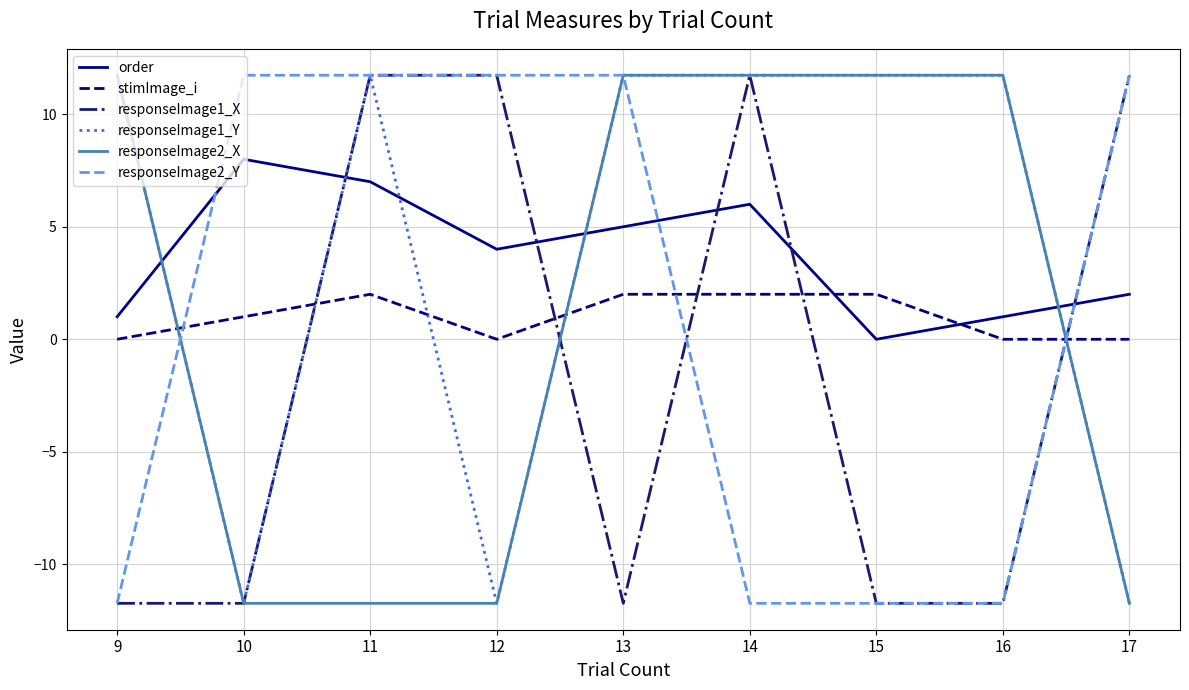

Reading left to right, transcribe all the data shown in this chart.

order: 9=1.0	10=8.0	11=7.0	12=4.0	13=5.0	14=6.0	15=0.0	16=1.0	17=2.0
stimImage_i: 9=0.0	10=1.0	11=2.0	12=0.0	13=2.0	14=2.0	15=2.0	16=0.0	17=0.0
responseImage1_X: 9=-11.7	10=-11.7	11=11.7	12=11.7	13=-11.7	14=11.7	15=-11.7	16=-11.7	17=11.7
responseImage1_Y: 9=11.7	10=-11.7	11=11.7	12=-11.7	13=11.7	14=11.7	15=11.7	16=11.7	17=-11.7
responseImage2_X: 9=11.7	10=-11.7	11=-11.7	12=-11.7	13=11.7	14=11.7	15=11.7	16=11.7	17=-11.7
responseImage2_Y: 9=-11.7	10=11.7	11=11.7	12=11.7	13=11.7	14=-11.7	15=-11.7	16=-11.7	17=11.7